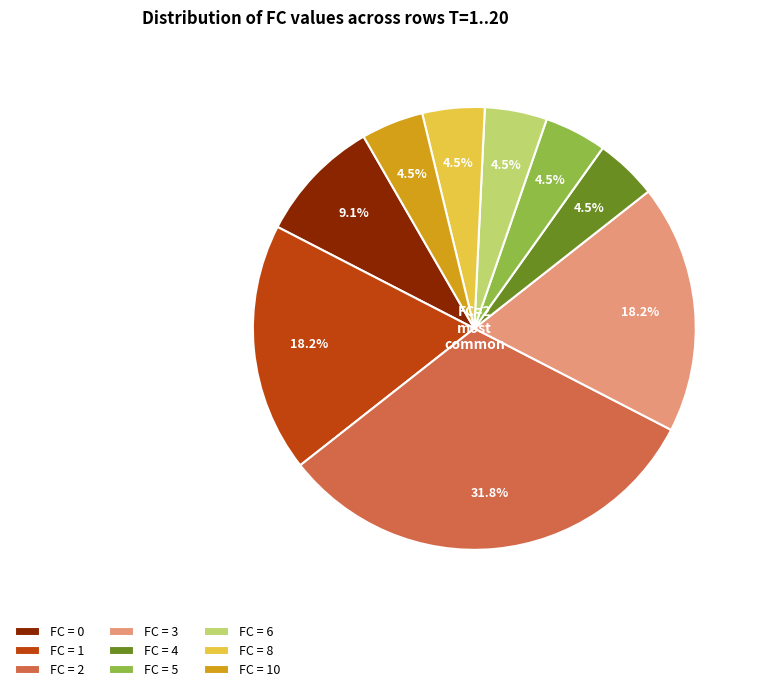

Is there a majority slice in this chart?

No